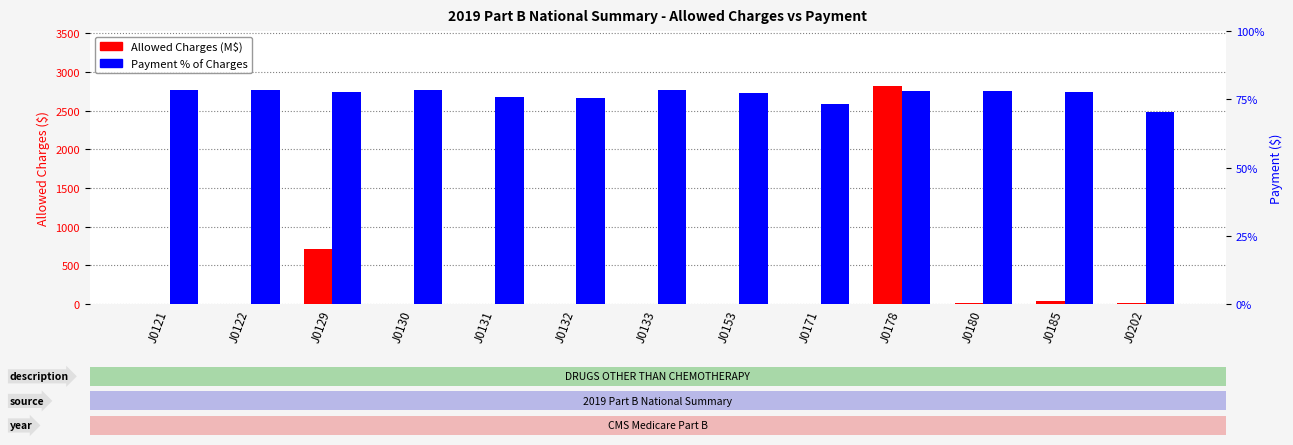

Is it true that Allowed Charges (M$) equals 6.9 at J0202?

False